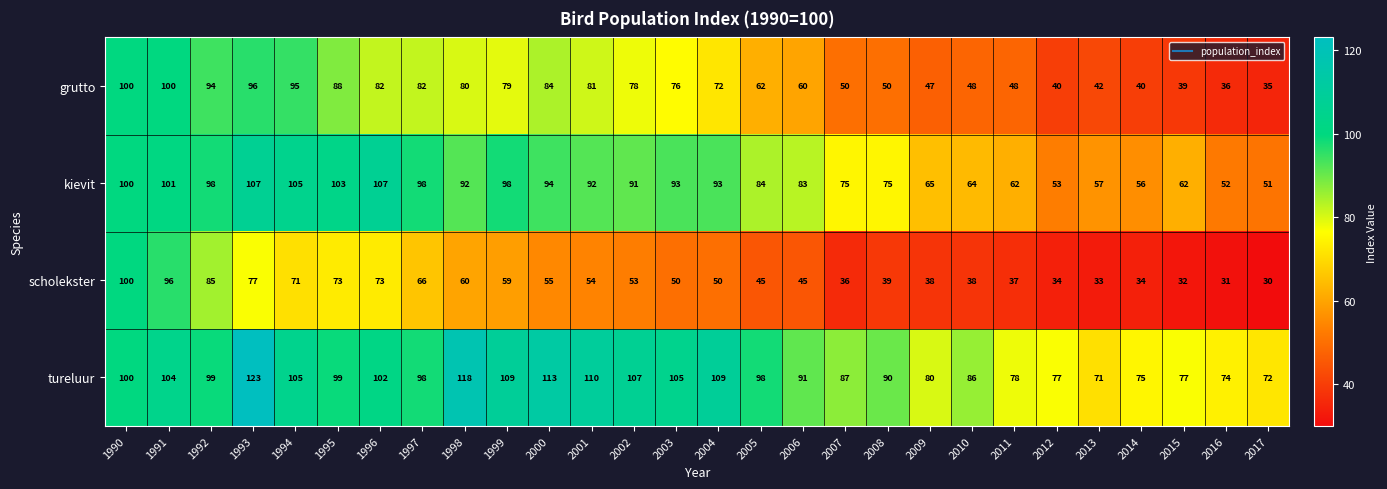

Count the number of data series in this chart.

4